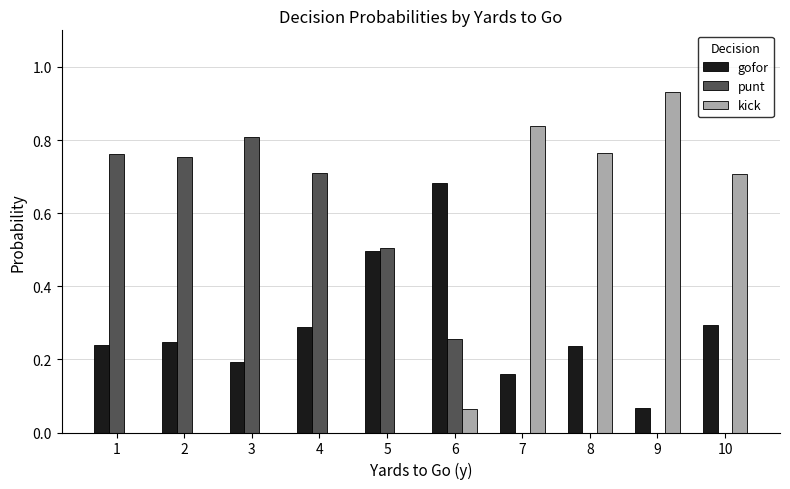

Is it true that gofor equals 0.2 at 7?

True